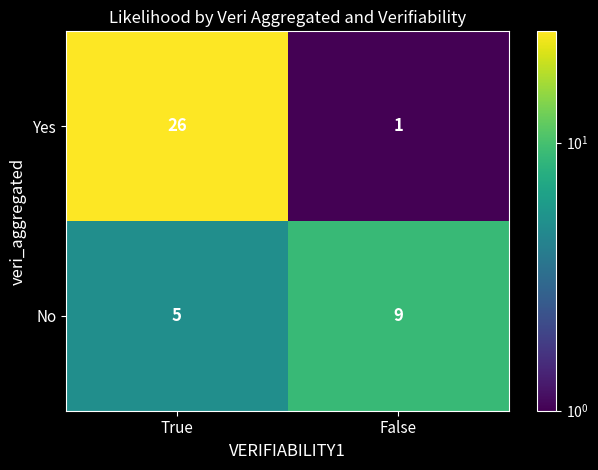

What is the total value across all series at True?

31